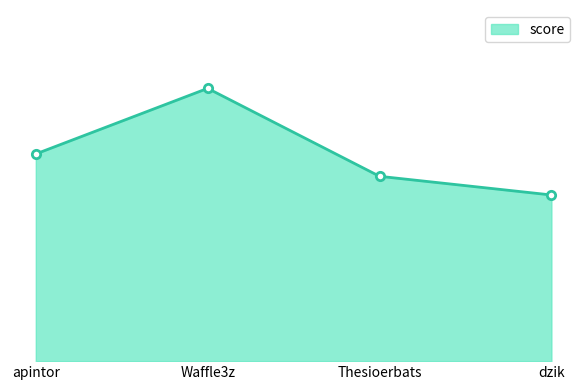

At which label does the data first exceed 14?

apintor